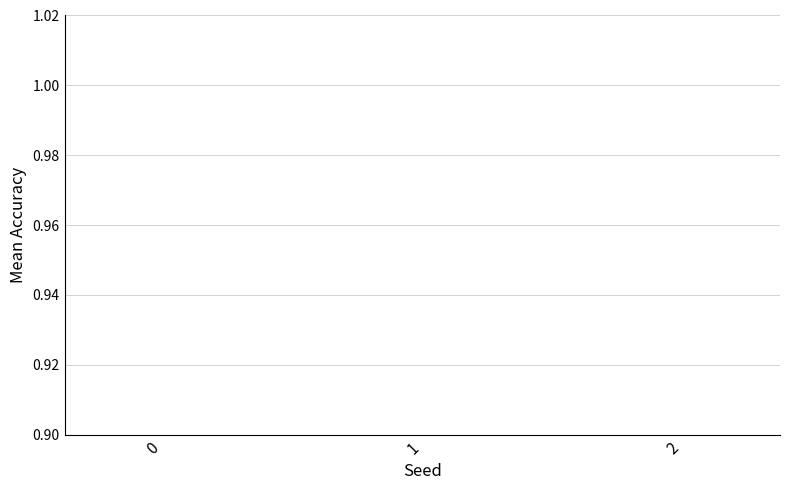

The value at 0 is 0.9. True or false?

True